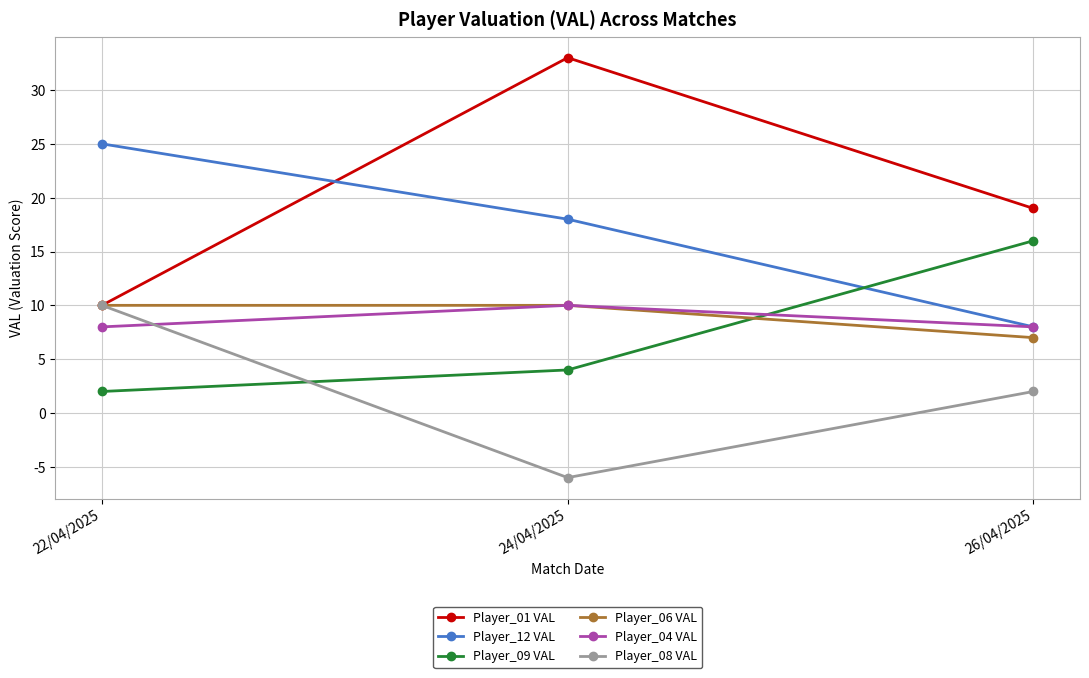

Which series has the largest total across all categories?

Player_01 VAL